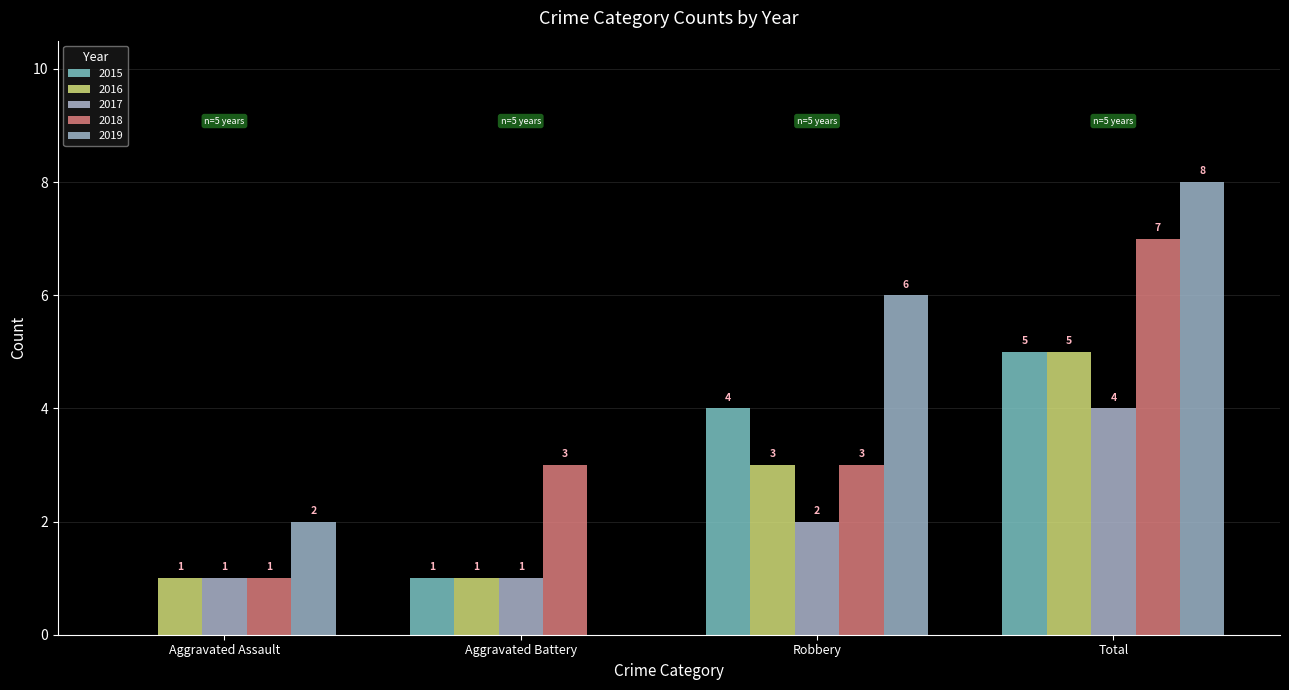

Which series changed the most between Aggravated Assault and Total?

2018